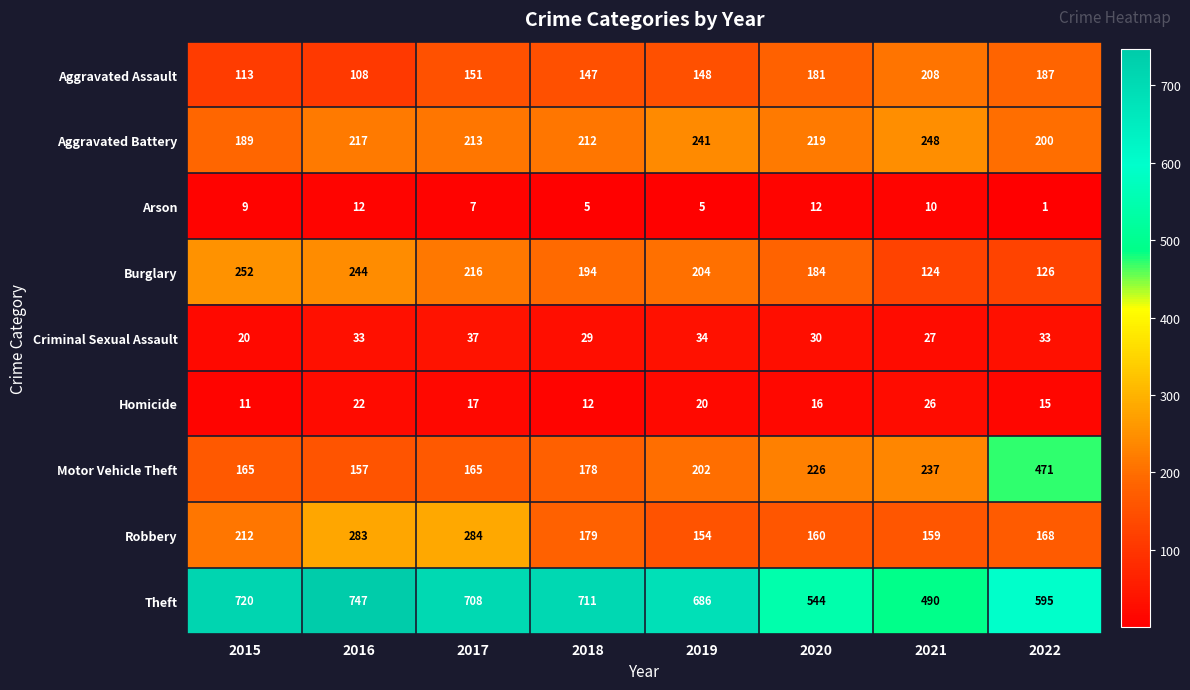

How many values in the Burglary series are below 204?

4